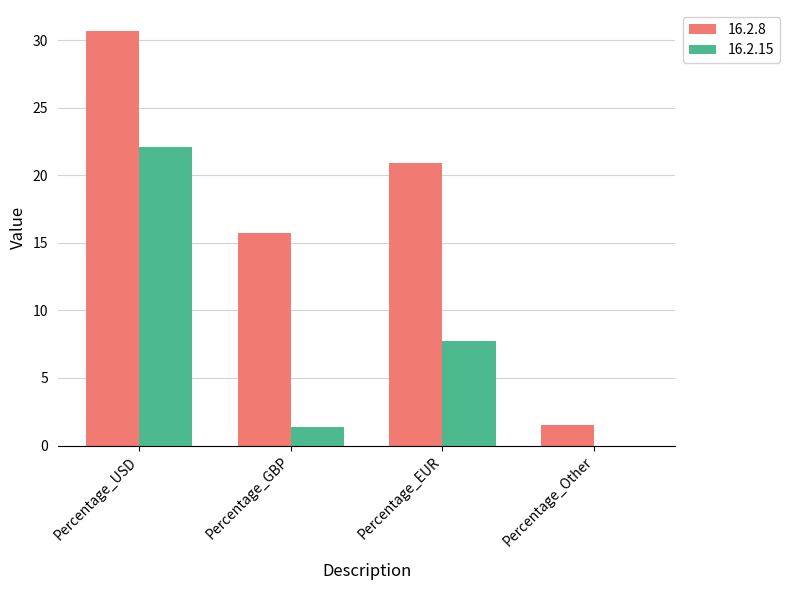

How many values in the 16.2.15 series exceed 7?

2